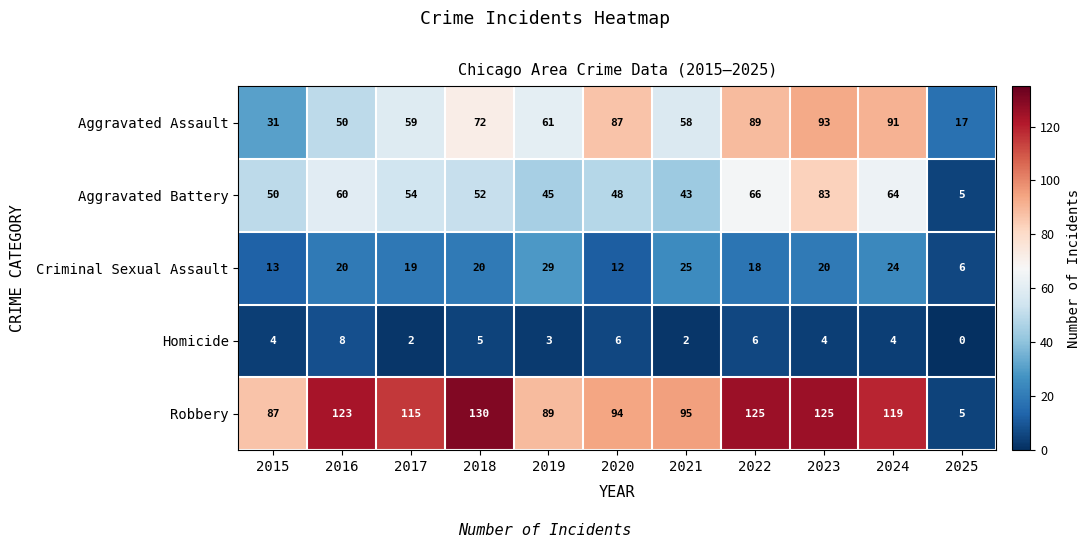

How many Homicide values are between 2 and 6?

9